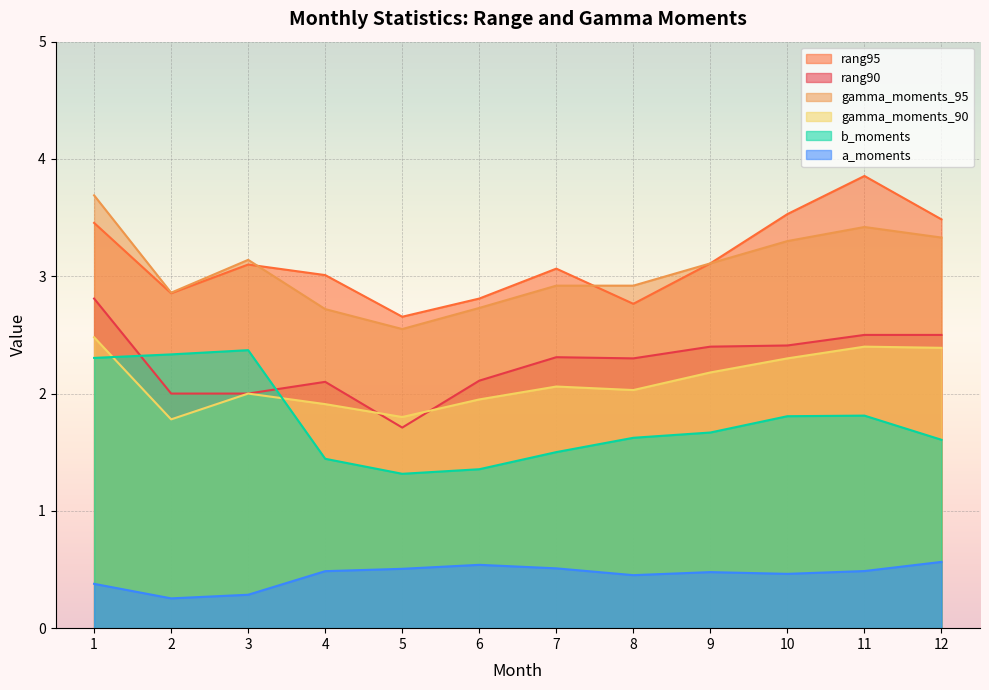

What is the smallest value displayed?

0.3